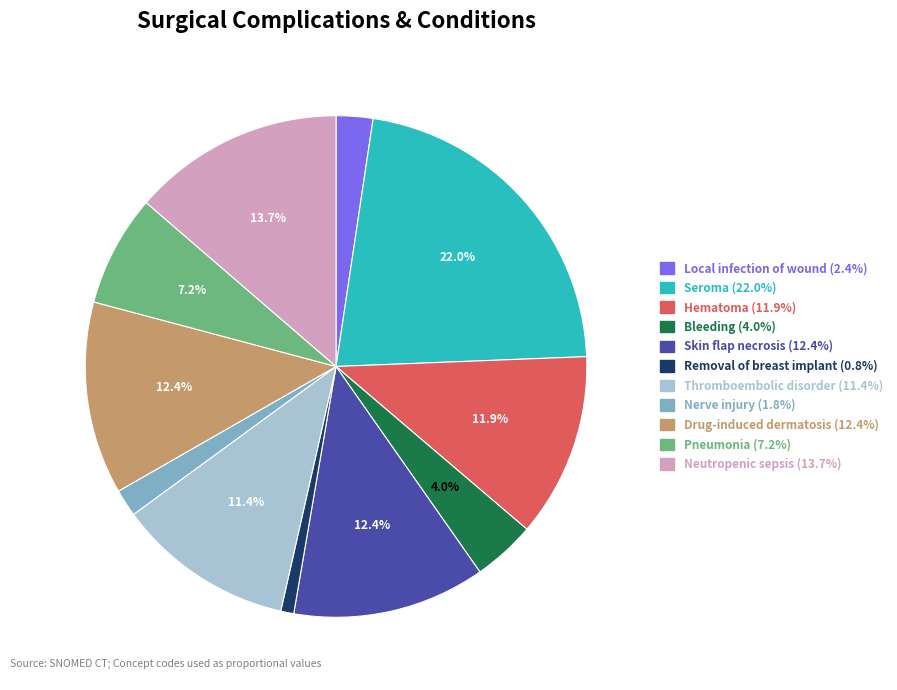

Is it true that Thromboembolic disorder is 6% of the pie?

False